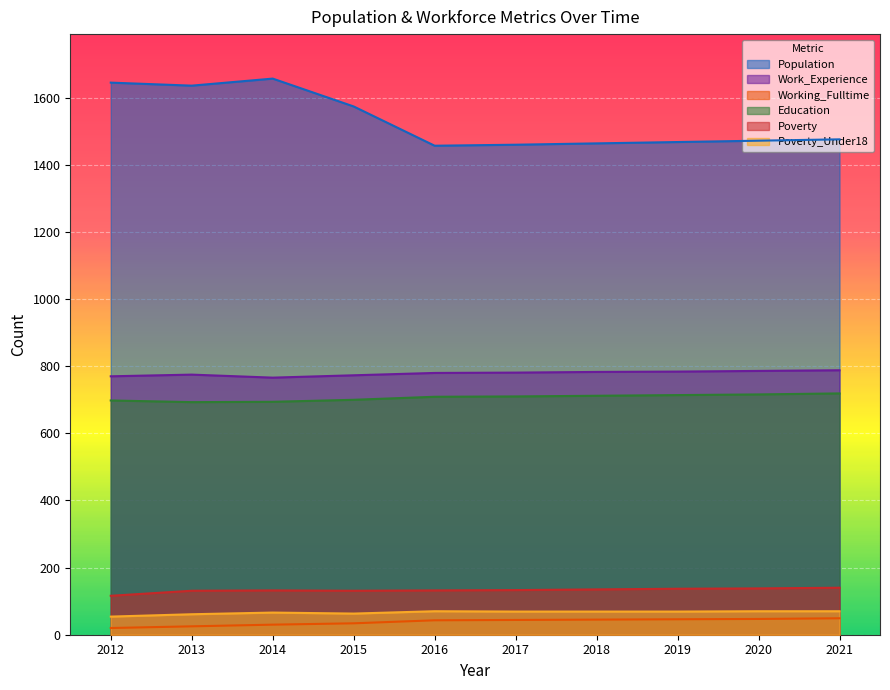

What are all the series names shown in the legend?

Population, Work_Experience, Working_Fulltime, Education, Poverty, Poverty_Under18